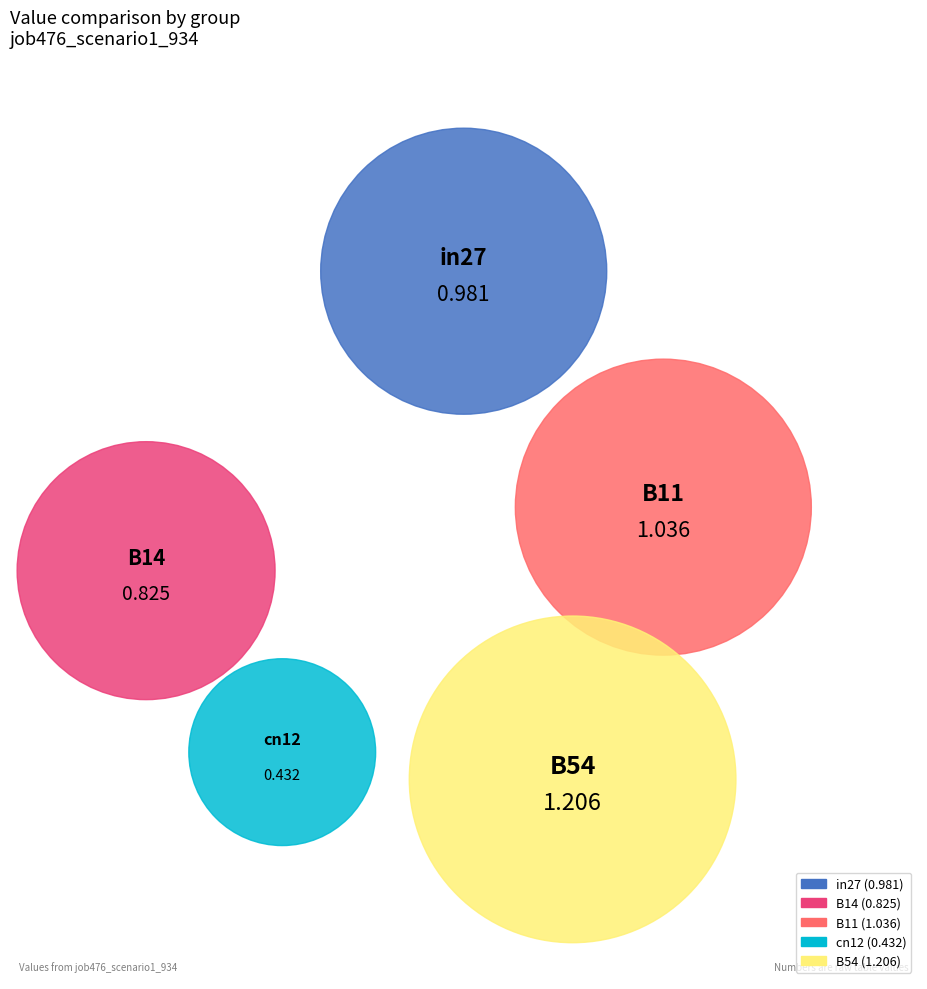

What percentage is the B11 slice, to the nearest percent?

23%